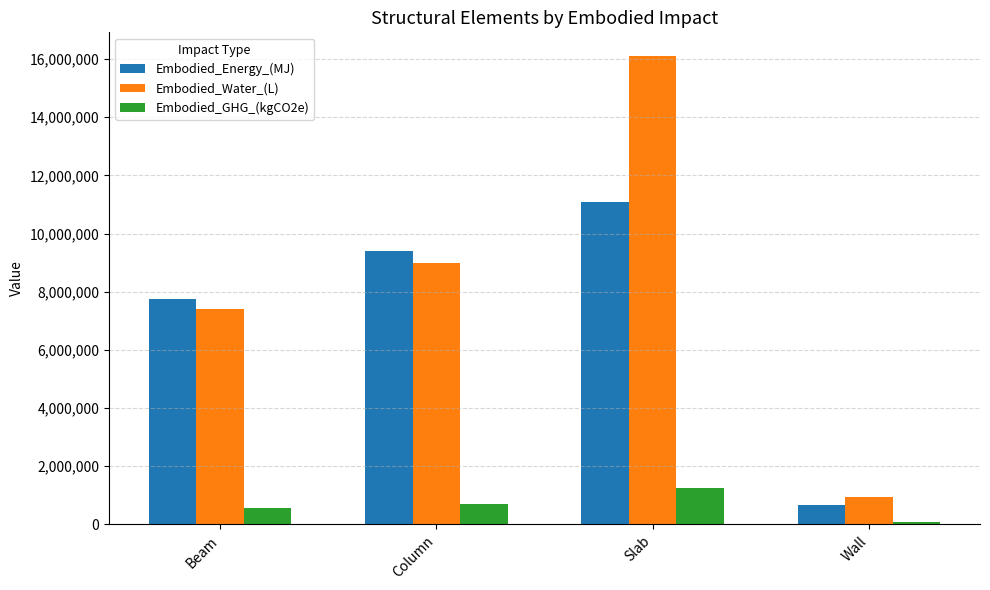

Reading right to left, list all the values displayed in this chart.

Embodied_Energy_(MJ): 652627.3	11071655.1	9407662.2	7758139.9
Embodied_Water_(L): 948500.4	16111409.9	8995470.8	7418221.4
Embodied_GHG_(kgCO2e): 74368.5	1243643.1	703150.0	579861.0